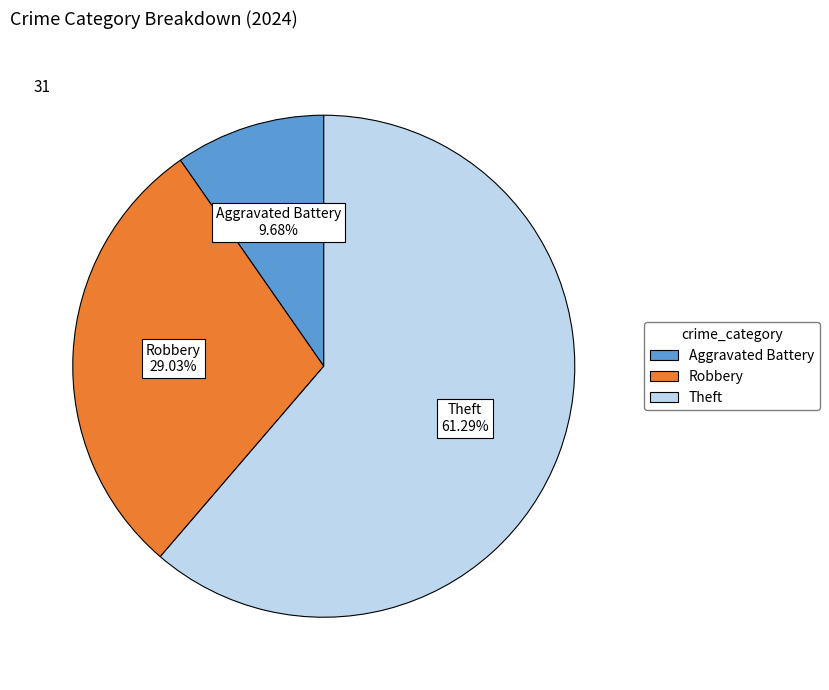

Does any single category account for the majority?

Yes